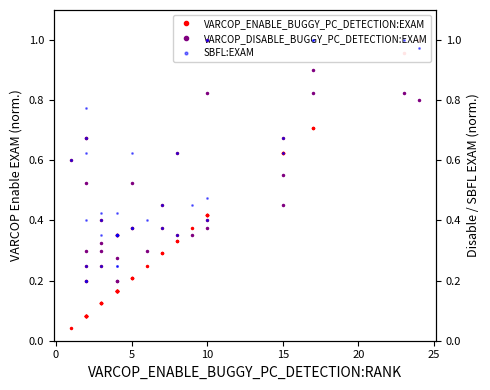

How many data points does each series have?

40